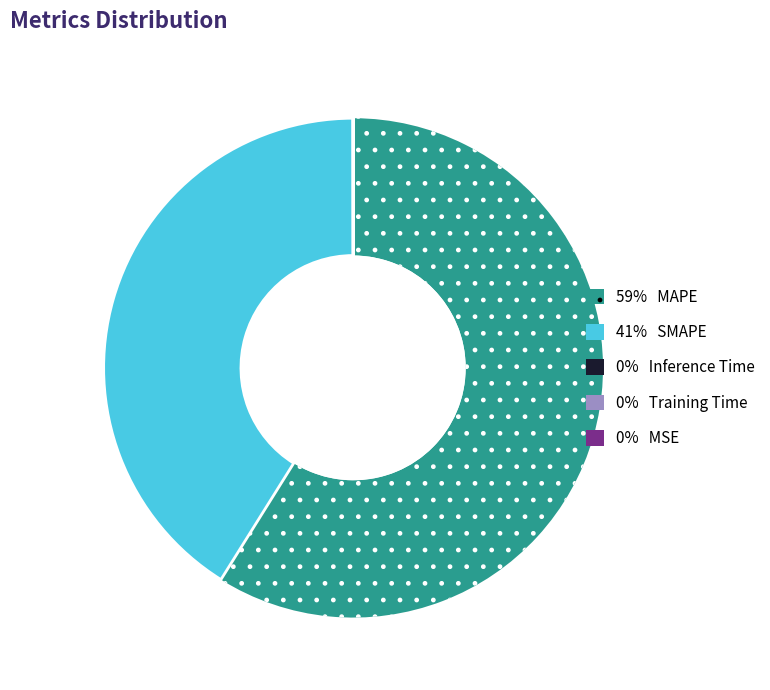

Is there a majority slice in this chart?

Yes